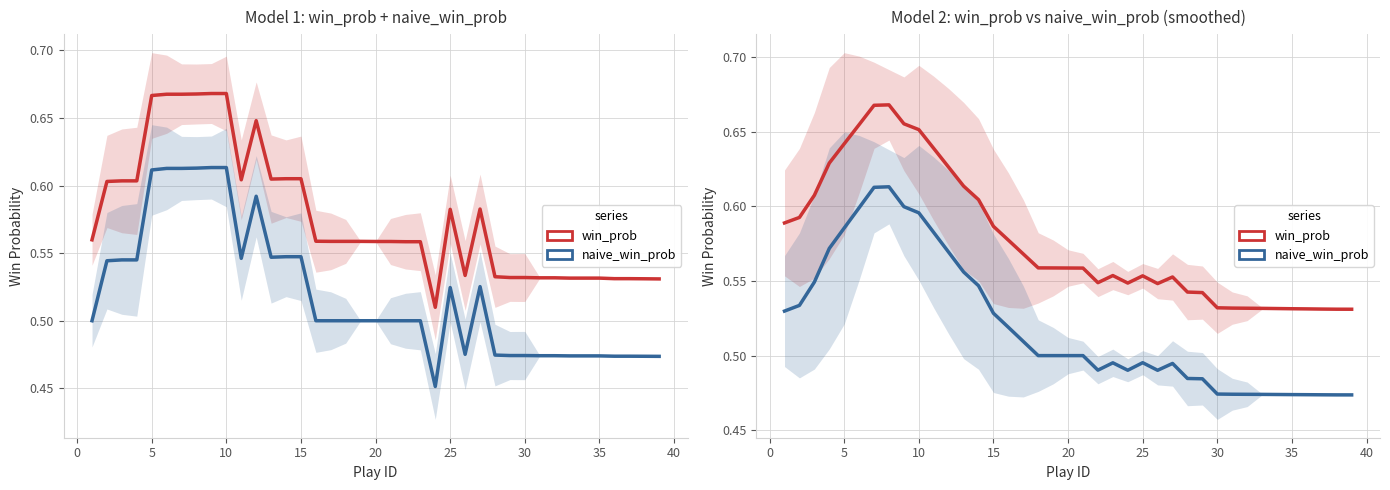

Reading right to left, extract all data points from this chart.

win_prob: 0.5	0.5	0.5	0.5	0.5	0.5	0.5	0.5	0.5	0.5	0.5	0.5	0.6	0.5	0.6	0.5	0.6	0.5	0.6	0.6	0.6	0.6	0.6	0.6	0.6	0.6	0.6	0.6	0.6	0.7	0.7	0.7	0.7	0.7	0.6	0.6	0.6	0.6	0.6
naive_win_prob: 0.5	0.5	0.5	0.5	0.5	0.5	0.5	0.5	0.5	0.5	0.5	0.5	0.5	0.5	0.5	0.5	0.5	0.5	0.5	0.5	0.5	0.5	0.5	0.5	0.5	0.5	0.6	0.6	0.6	0.6	0.6	0.6	0.6	0.6	0.6	0.6	0.5	0.5	0.5